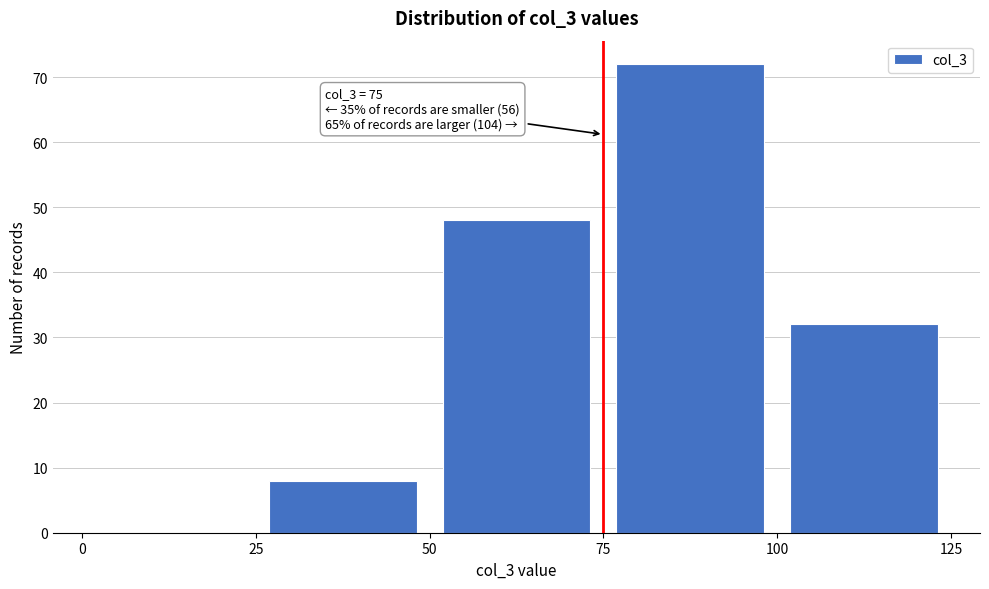

Which range on the x-axis has the tallest bar?

75 to 100